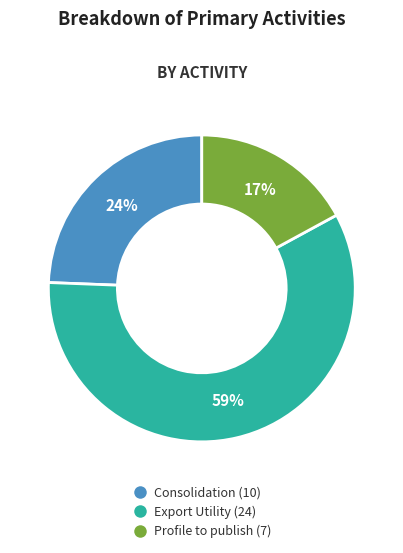

To the nearest percent, what portion does Export Utility represent?

59%